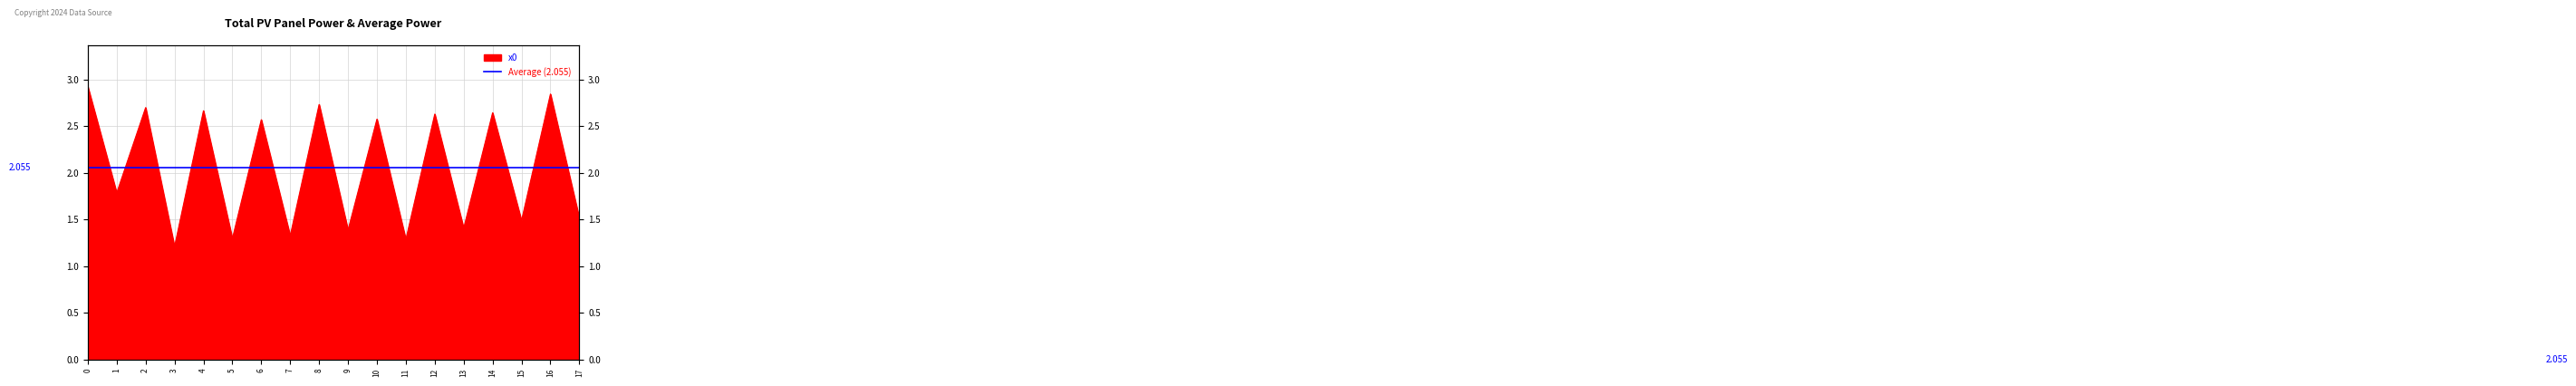

How many series are shown in this chart?

1